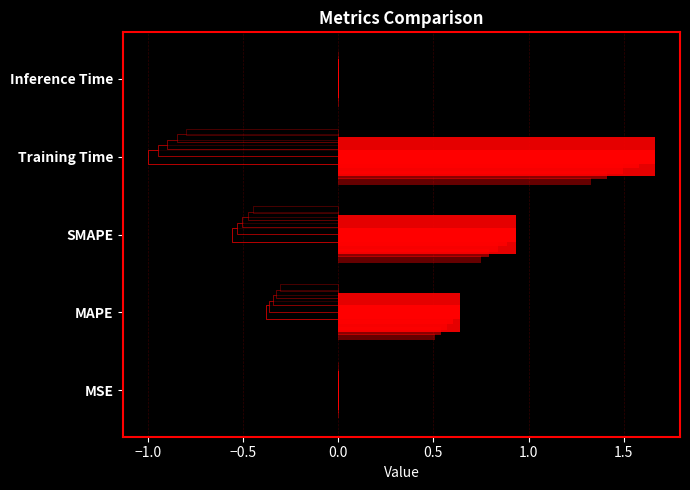

Count the number of categories in the chart.

5